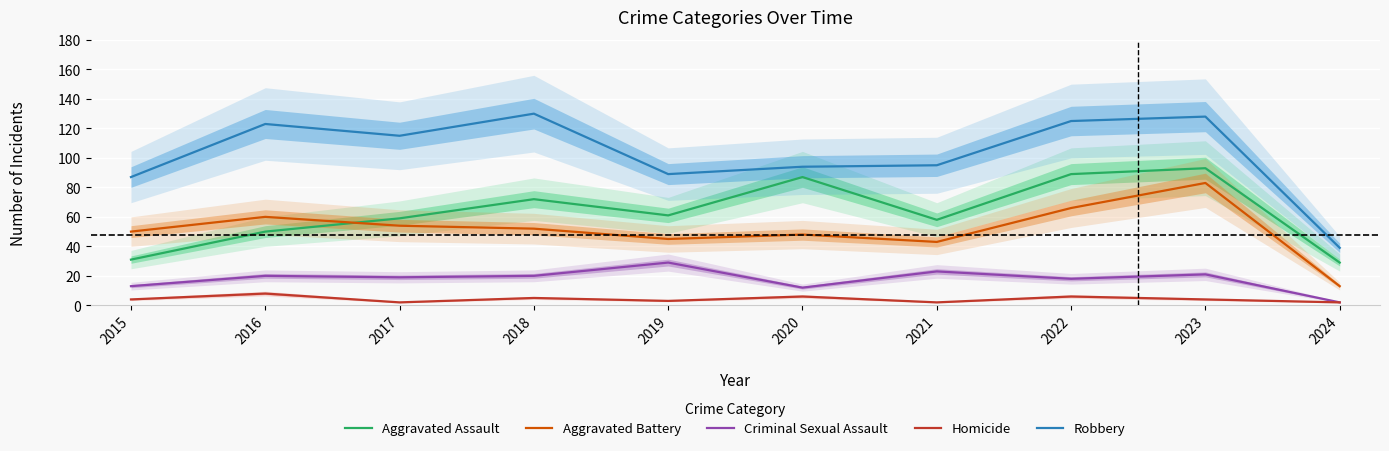

How many categories are shown in the chart?

10